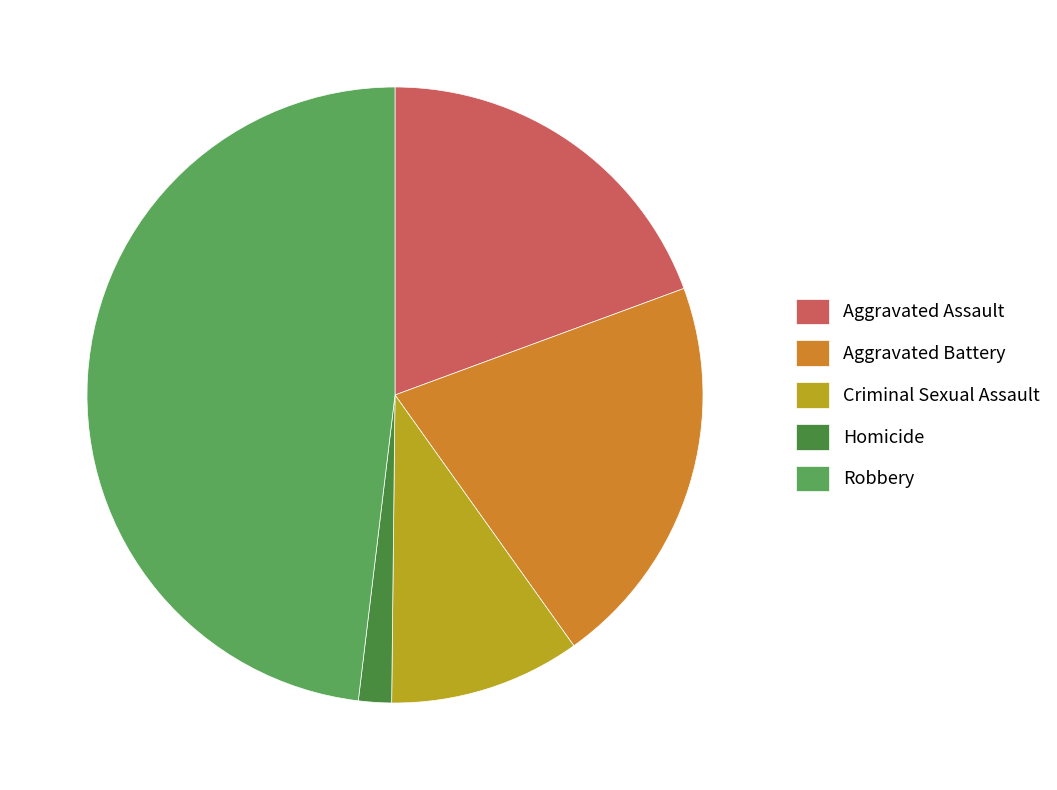

Approximately how many times larger is the value at Aggravated Battery compared to Criminal Sexual Assault?

2.1